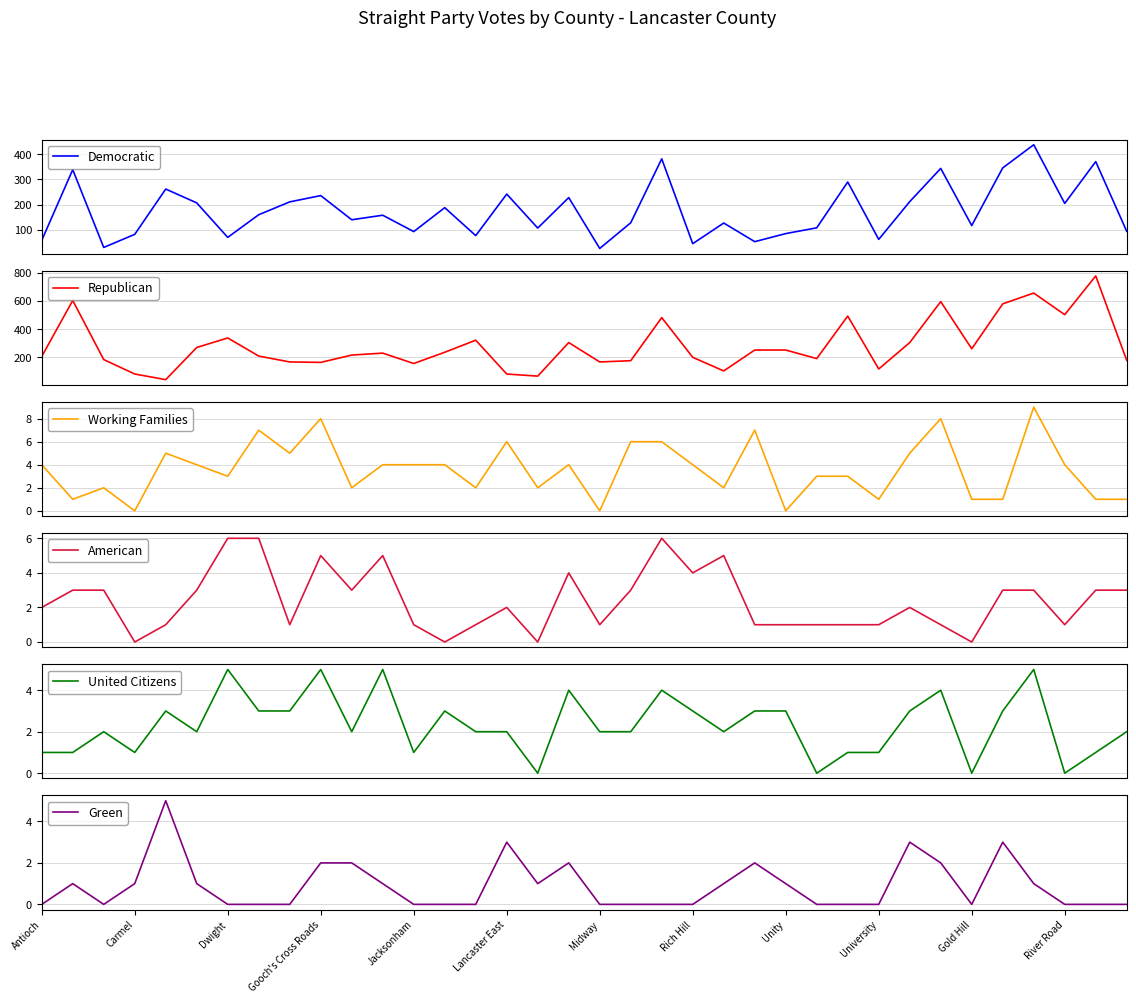

What is the maximum value for United Citizens?

5